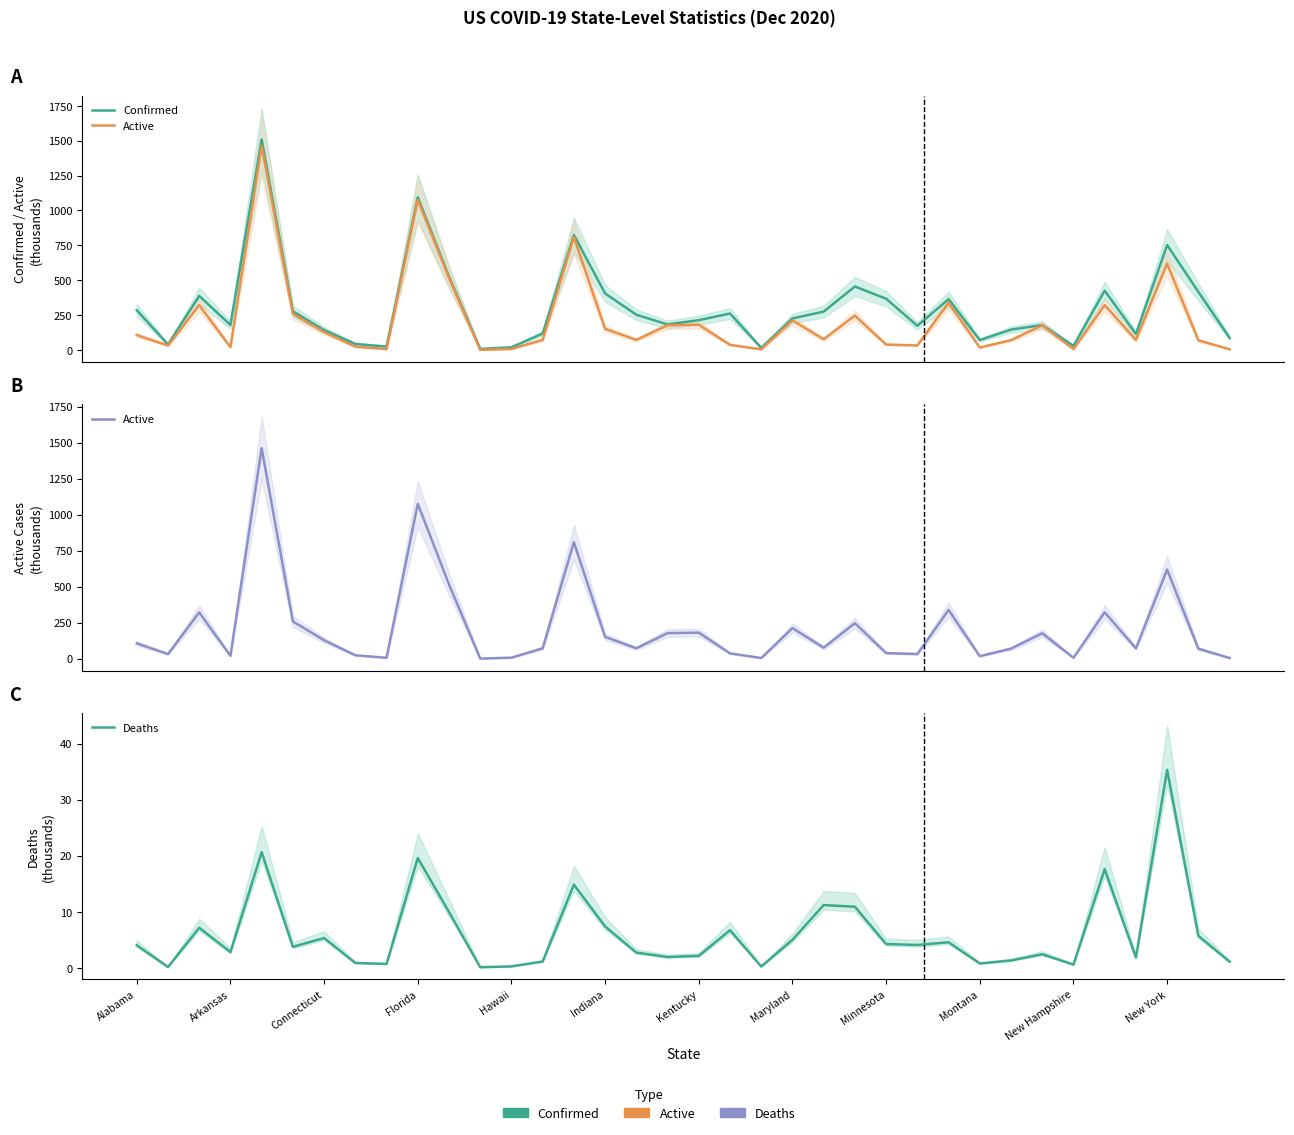

Which series has the widest spread of values?

Confirmed